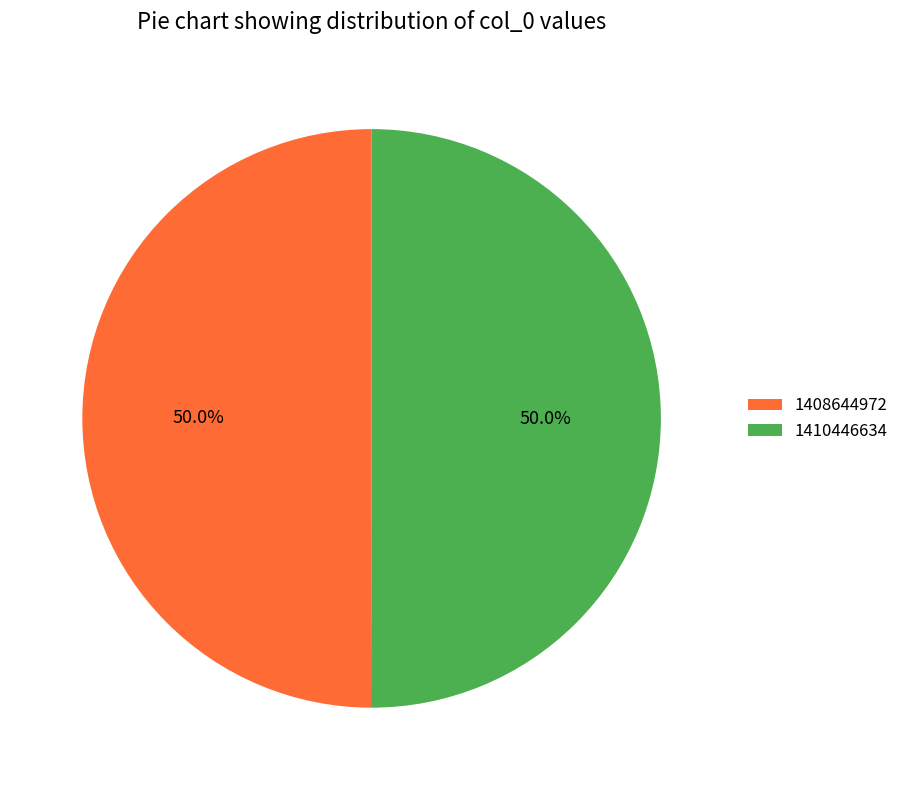

How much of the chart is everything except 1410446634?

50.0%